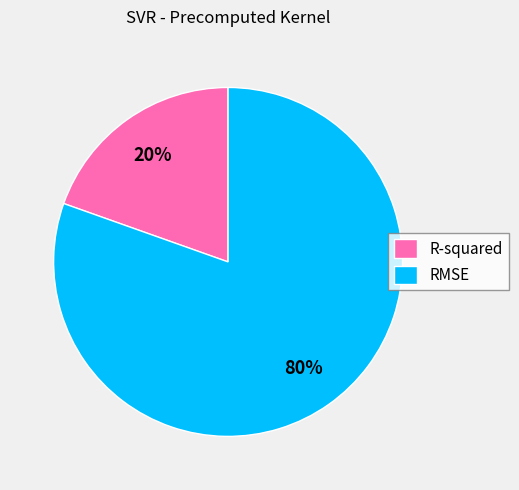

Is there any slice that represents more than half of the pie?

Yes